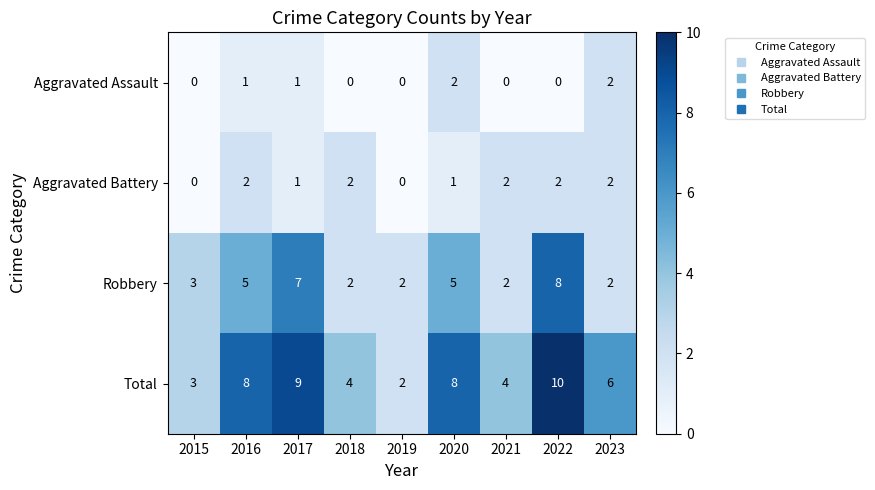

The value of Aggravated Assault at 2017 is 0. True or false?

False